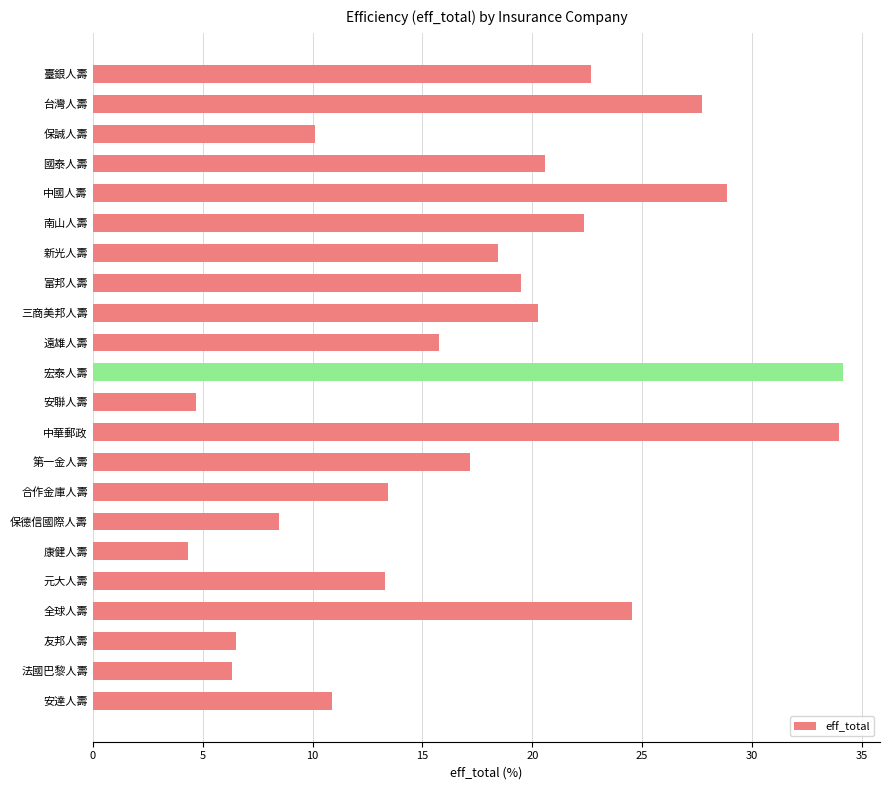

Between 保誠人壽 and 新光人壽, which is larger?

新光人壽